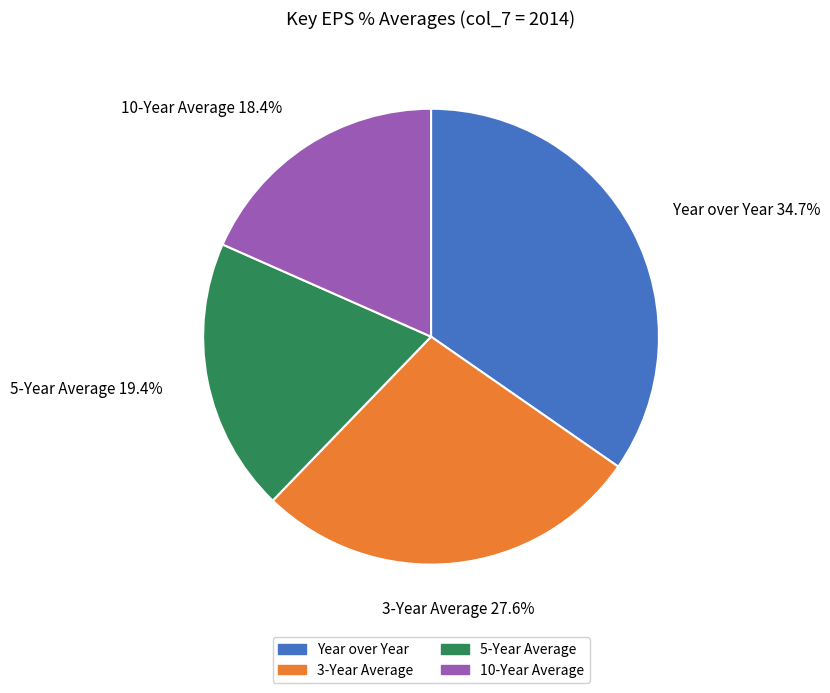

To the nearest percent, what portion does 3-Year Average represent?

28%